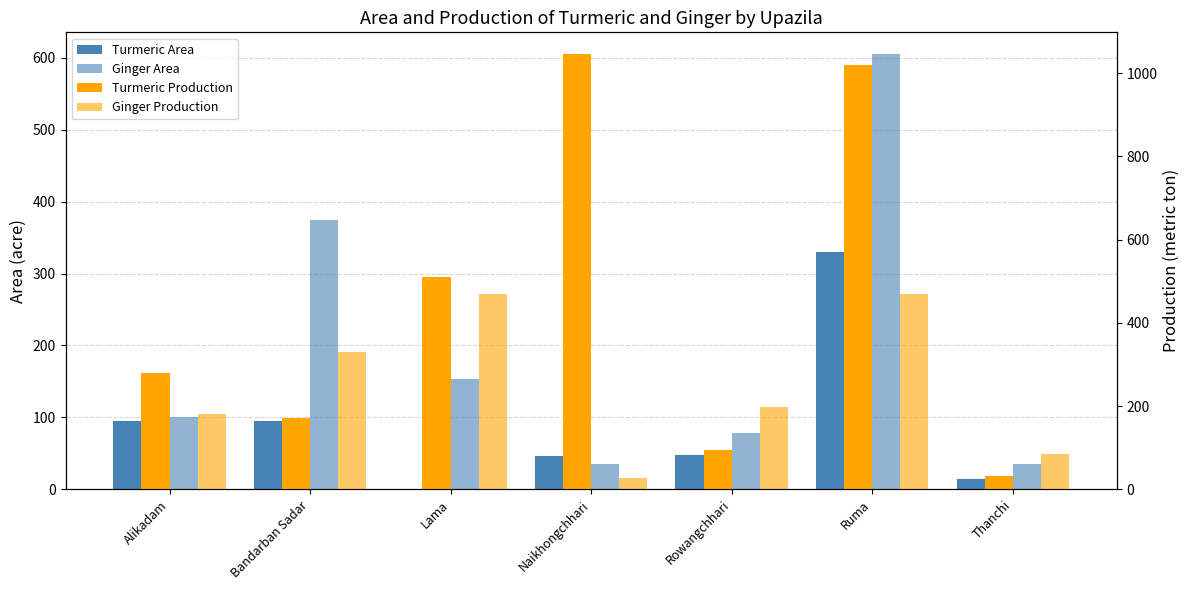

Which series changed the most between Lama and Naikhongchhari?

Turmeric Production